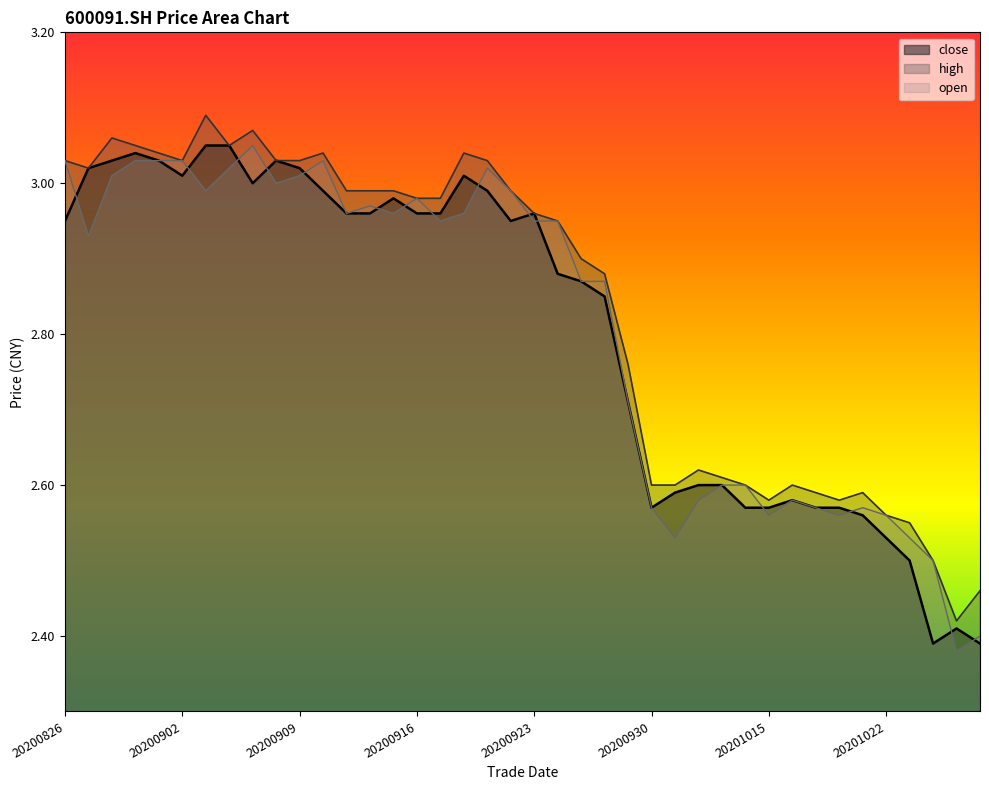

Which series has the largest total across all categories?

high